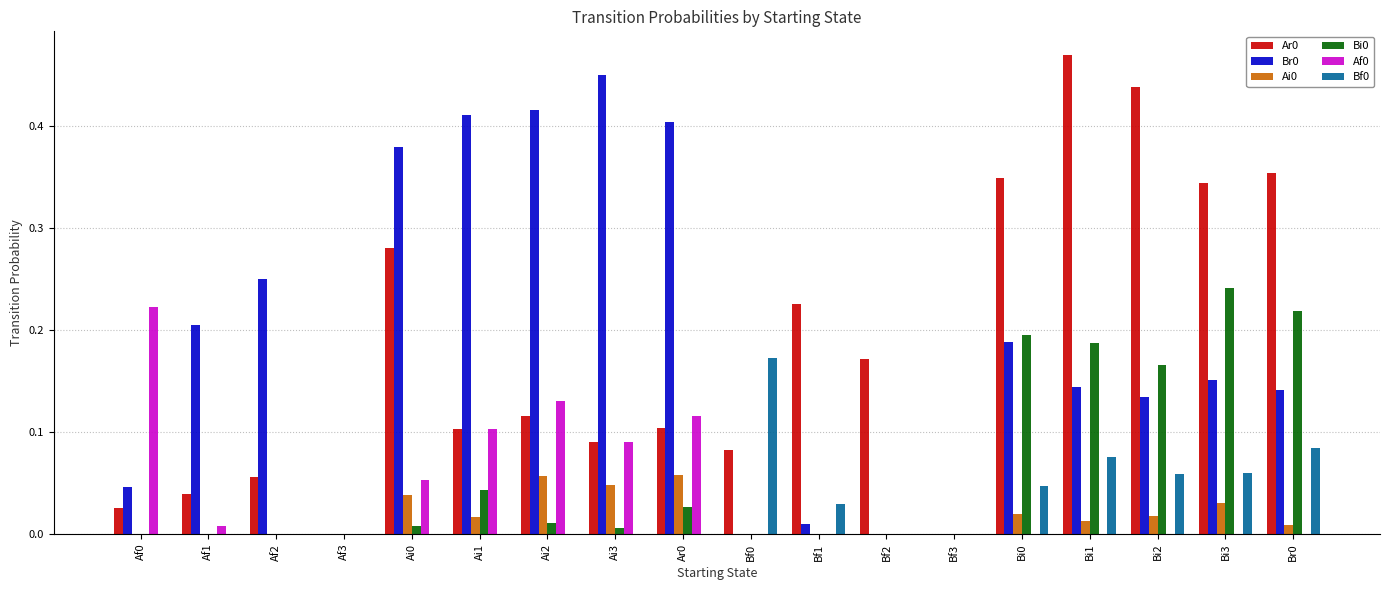

Is the value of Ai0 at Bf3 greater than the value of Br0 at Bi2?

No